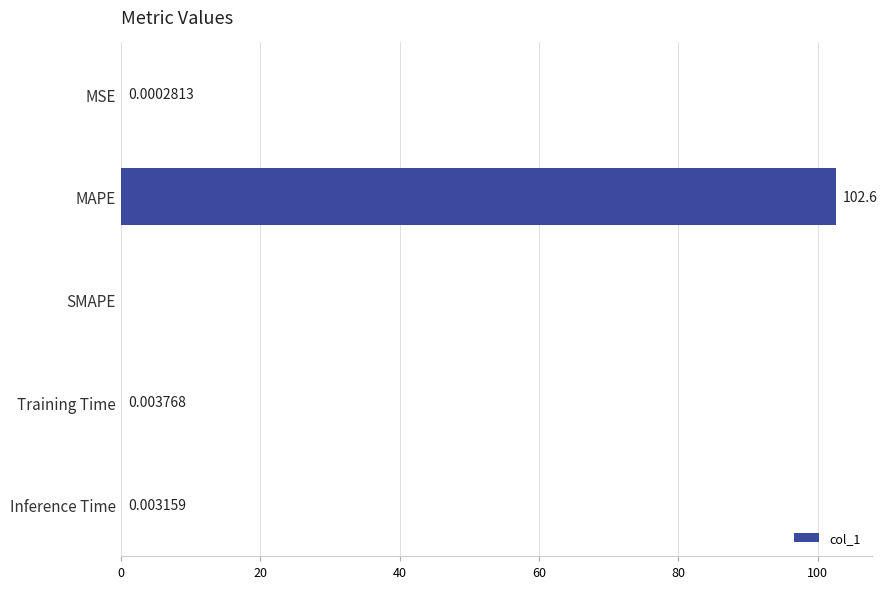

Between MSE and Inference Time, which is larger?

Inference Time